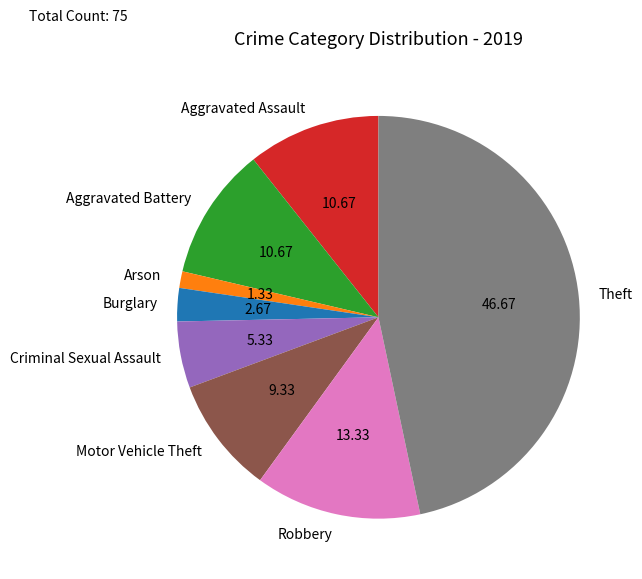

Which slice is the largest?

Theft